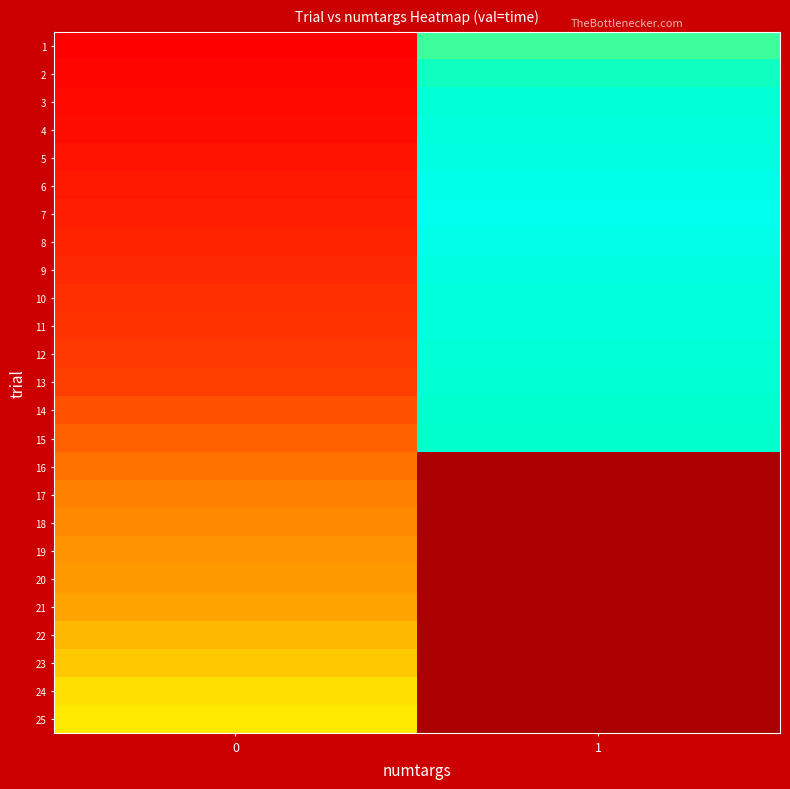

Which category has the highest value across all series?

1